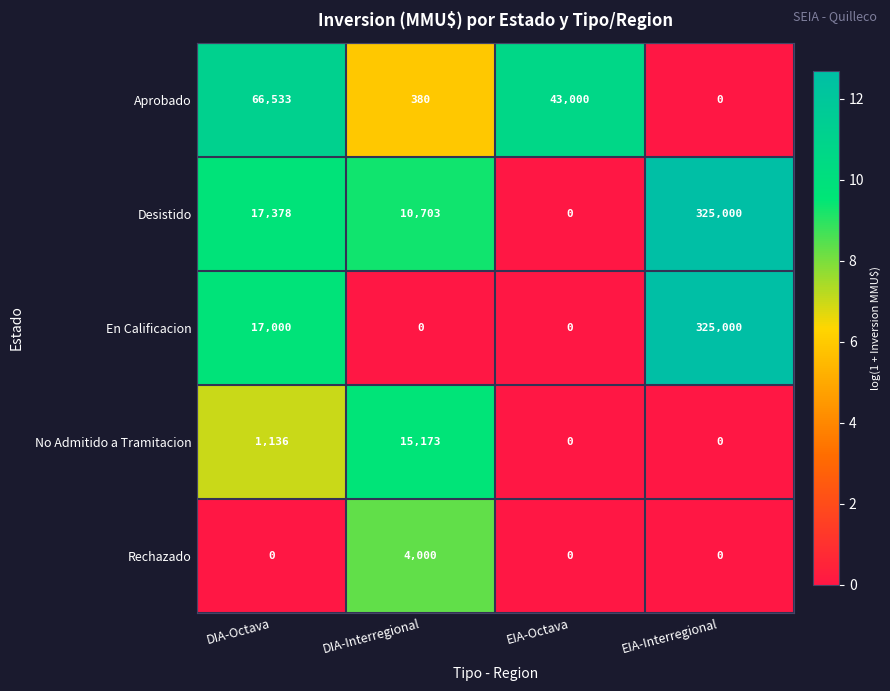

What is the total value across all series at DIA-Interregional?

30256